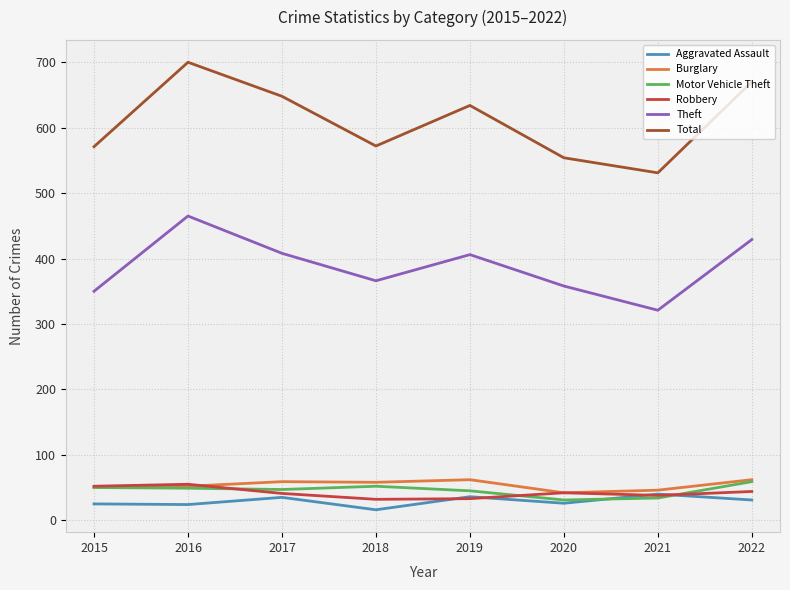

What is the difference between the highest and lowest values at 2017?

613